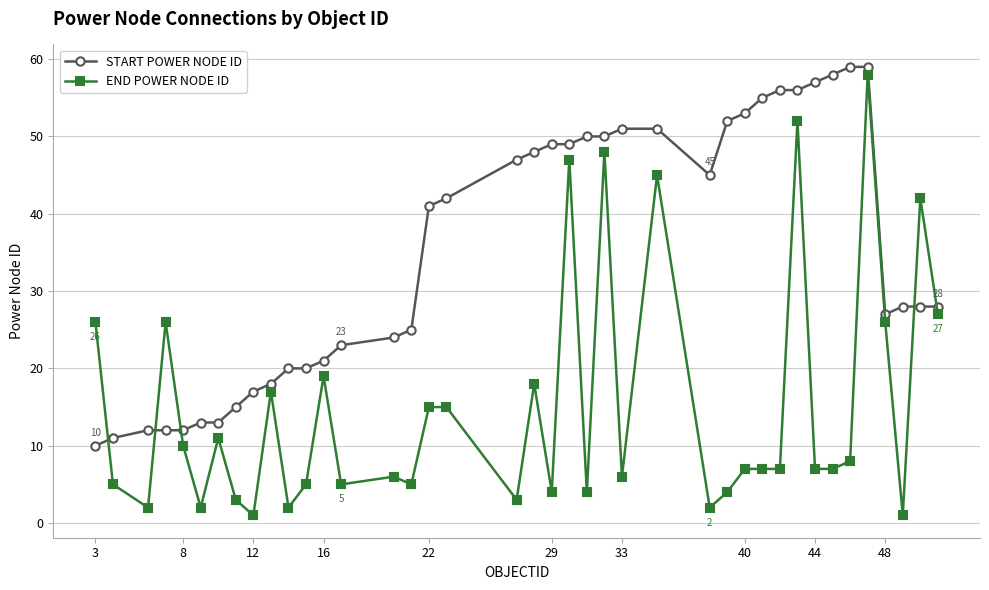

At how many categories does at least one series exceed 35?

21